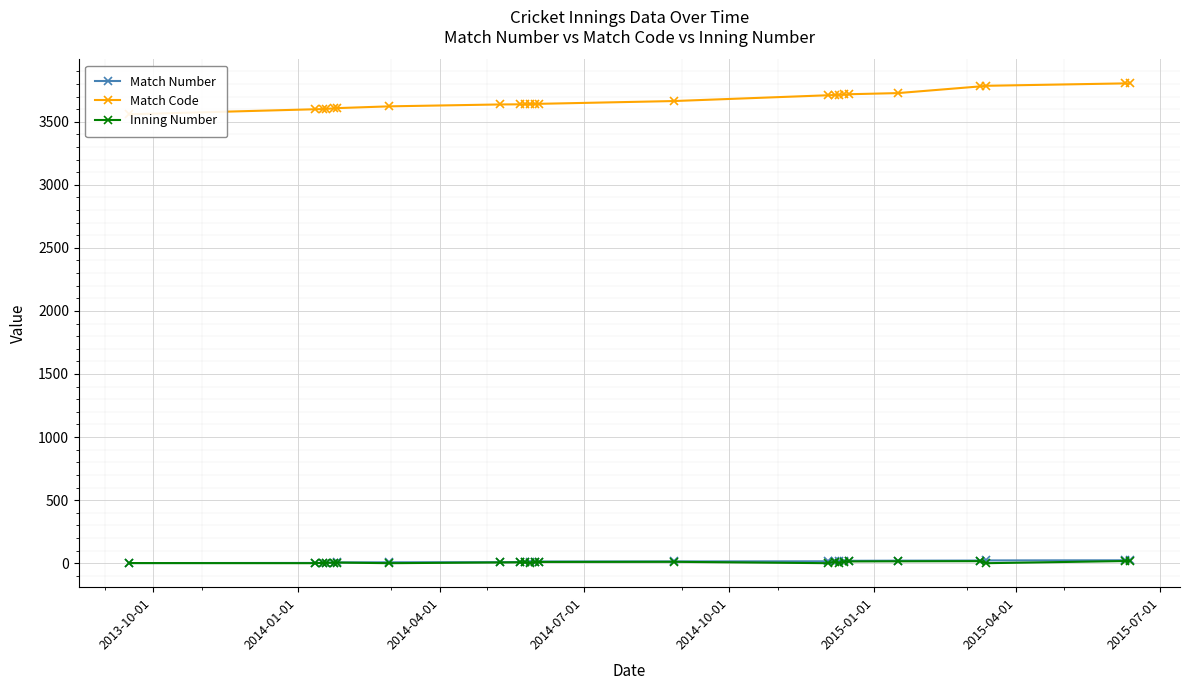

What is the maximum value shown in the chart?

3805